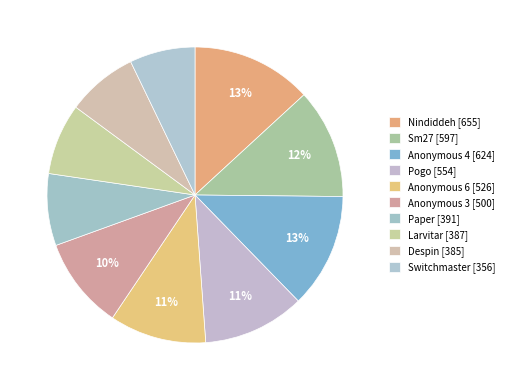

How many slices are in this pie chart?

10